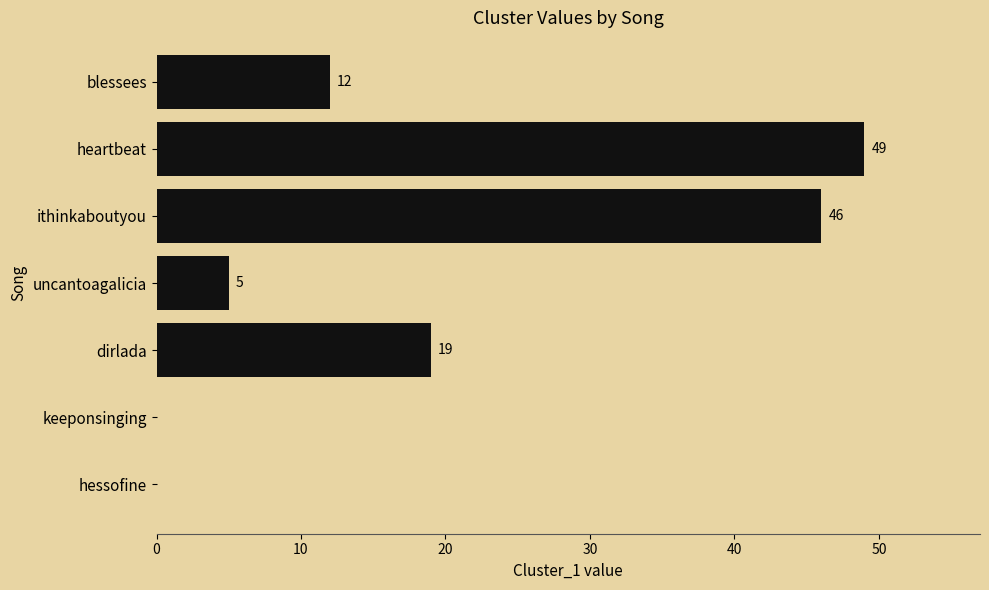

What is the sum of all values?

131